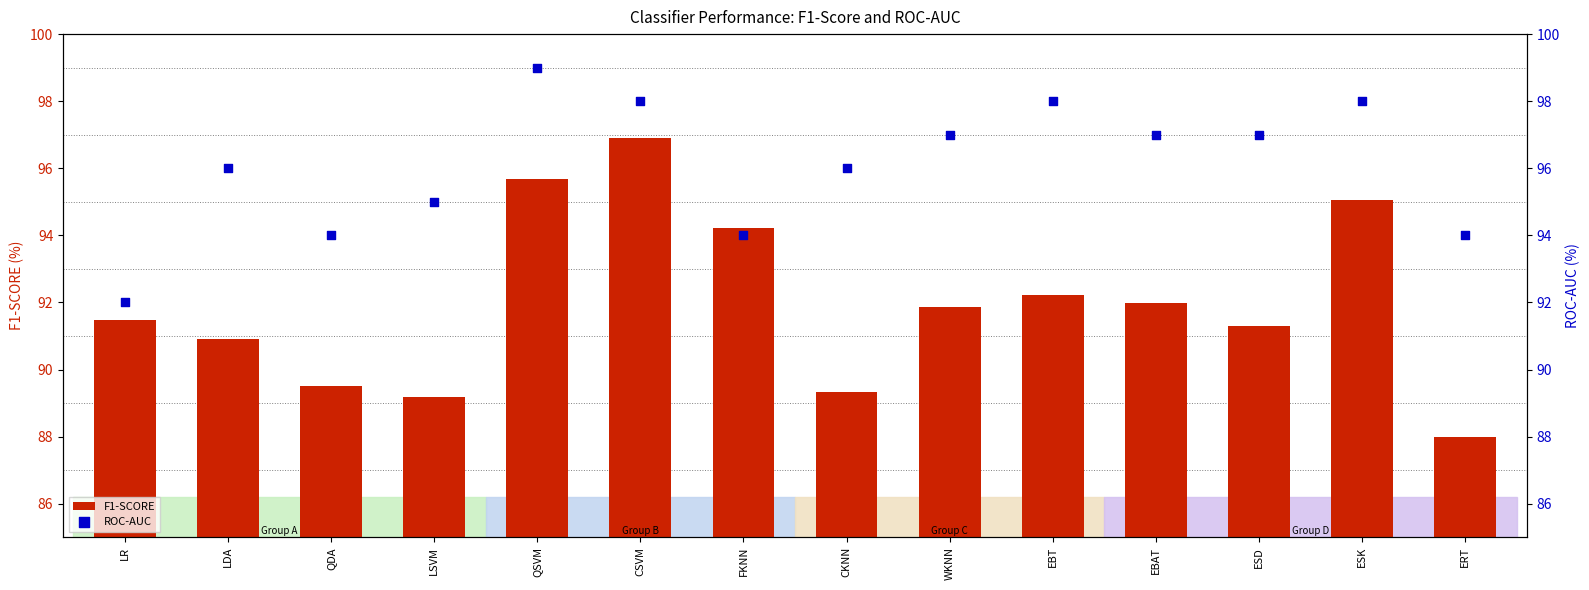

What is the total value across all series at CSVM?

194.9